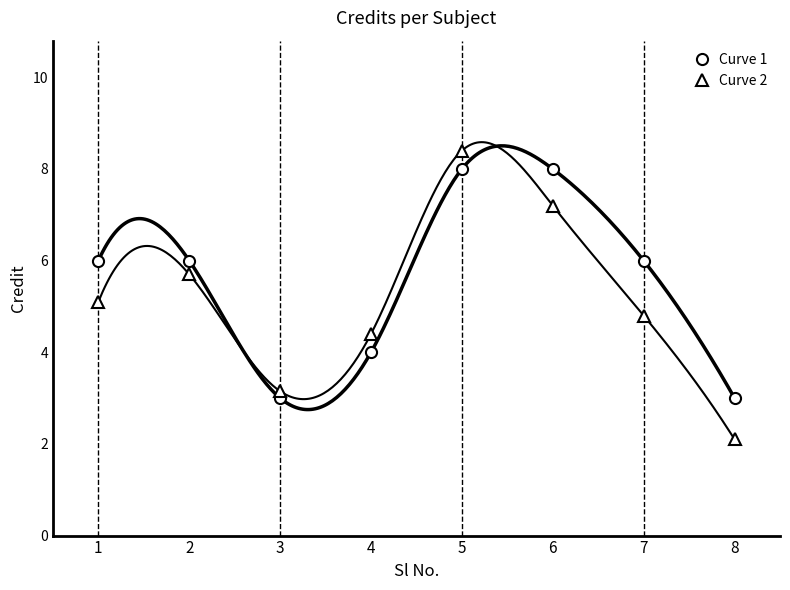

Which has a higher value, 2 or 5?

5